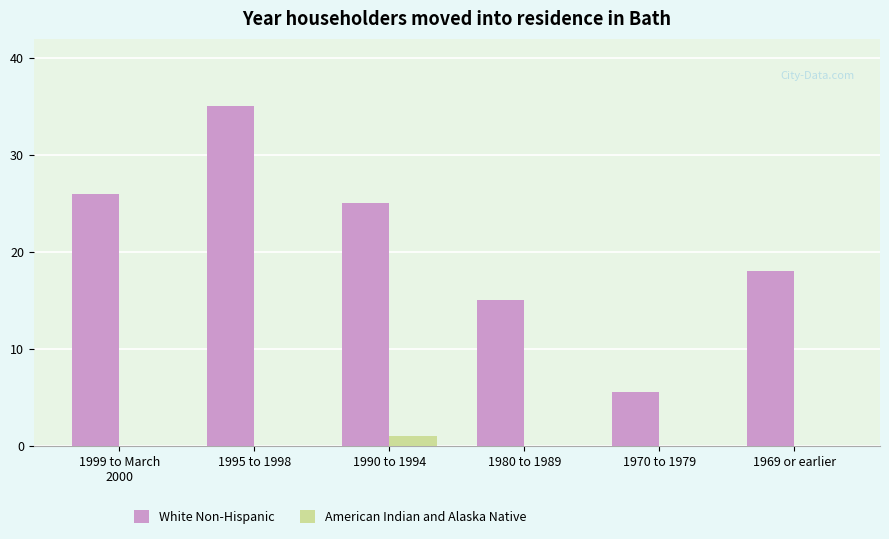

What is the total value across all series at 1999 to March
2000?

26.0